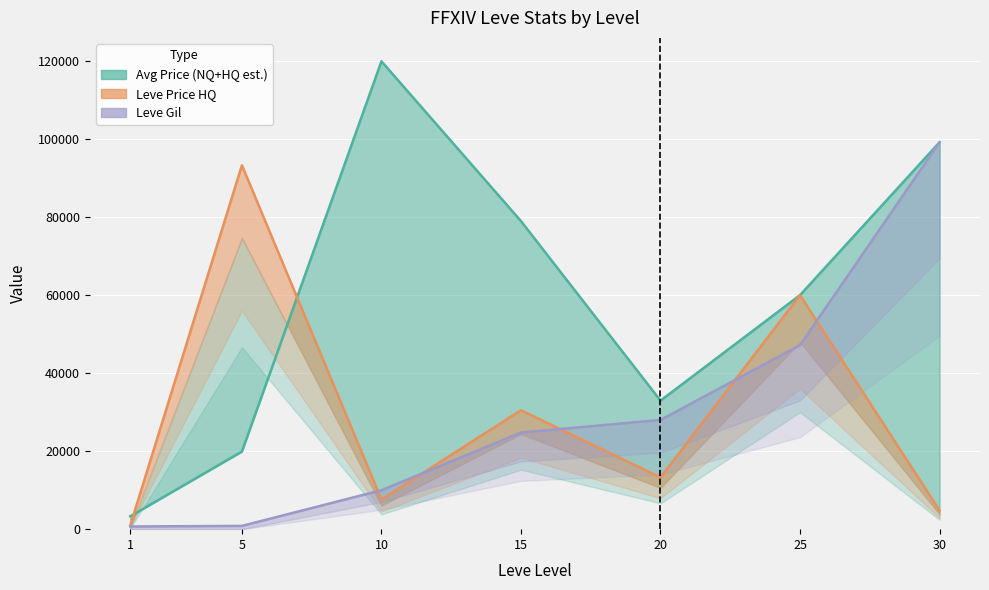

Which series has the largest total across all categories?

Avg Price (NQ+HQ est.)